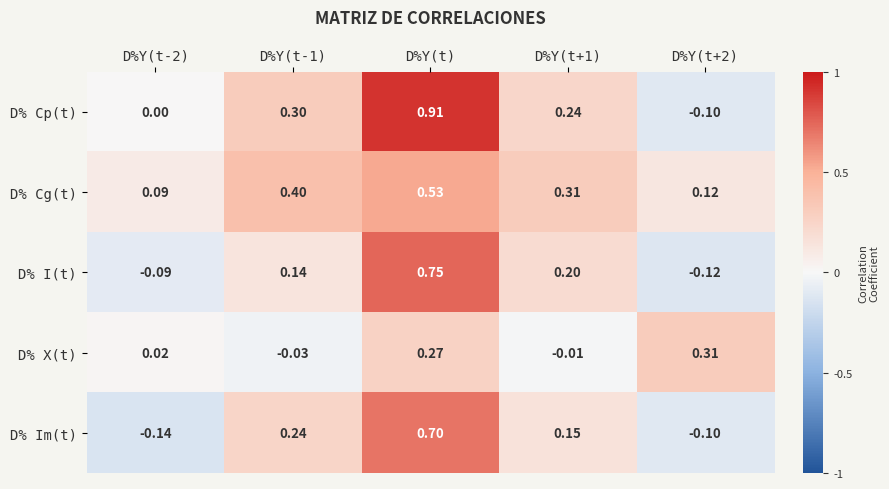

Which category has the highest value in the D% Im(t) series?

D%Y(t)